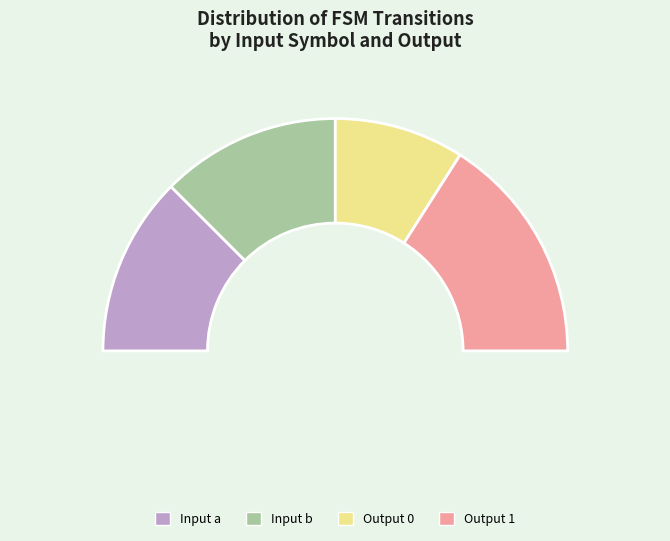

Does a_2 account for over 50% of the chart?

No